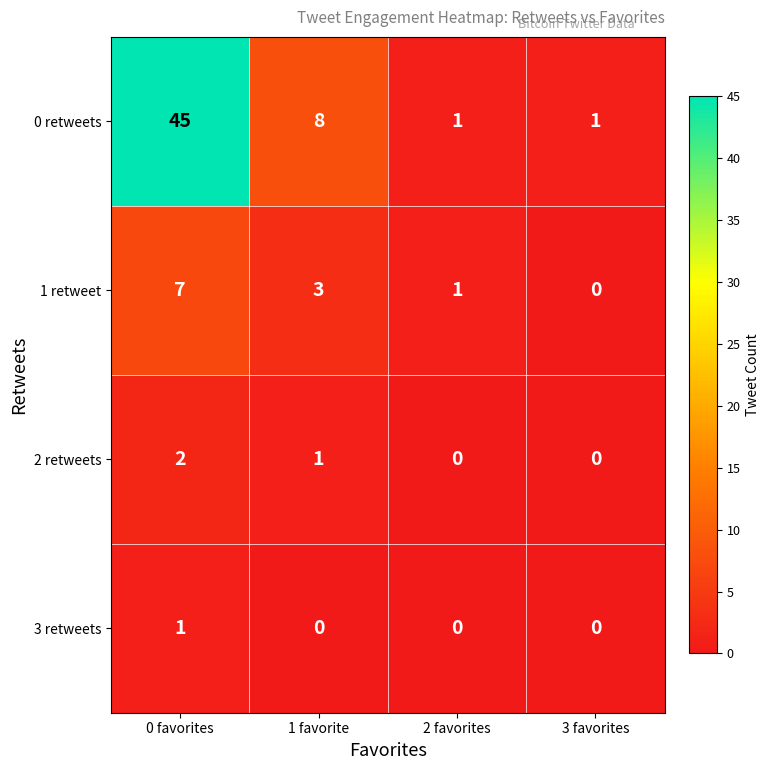

Is it true that 0 retweets equals 0 at 2 favorites?

False